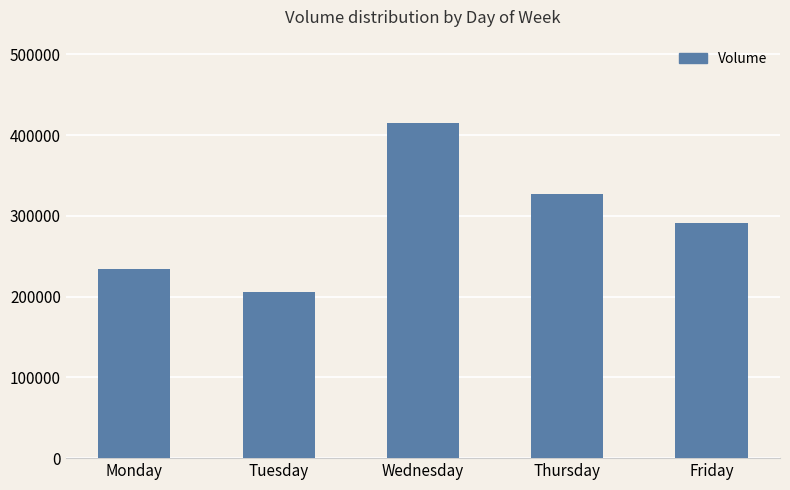

What is the value of the 3rd bar from the left?

414654